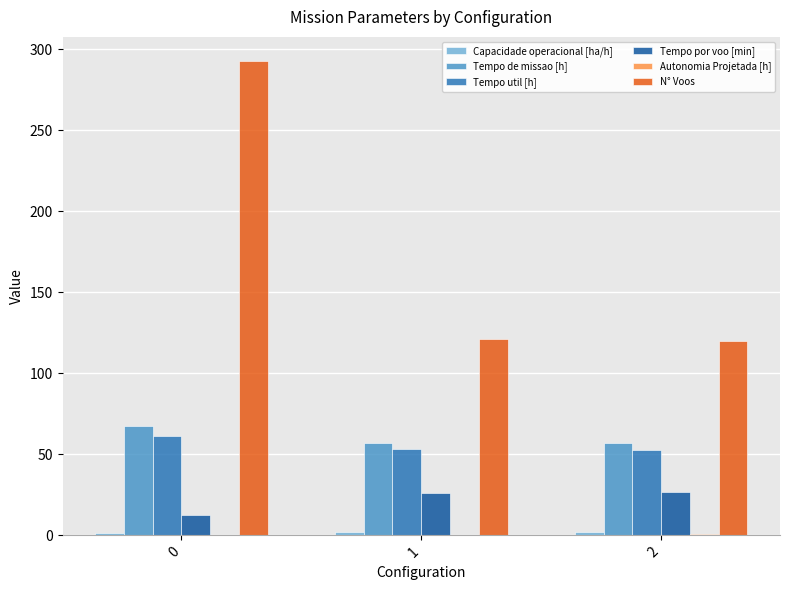

Are the bars horizontal?

No